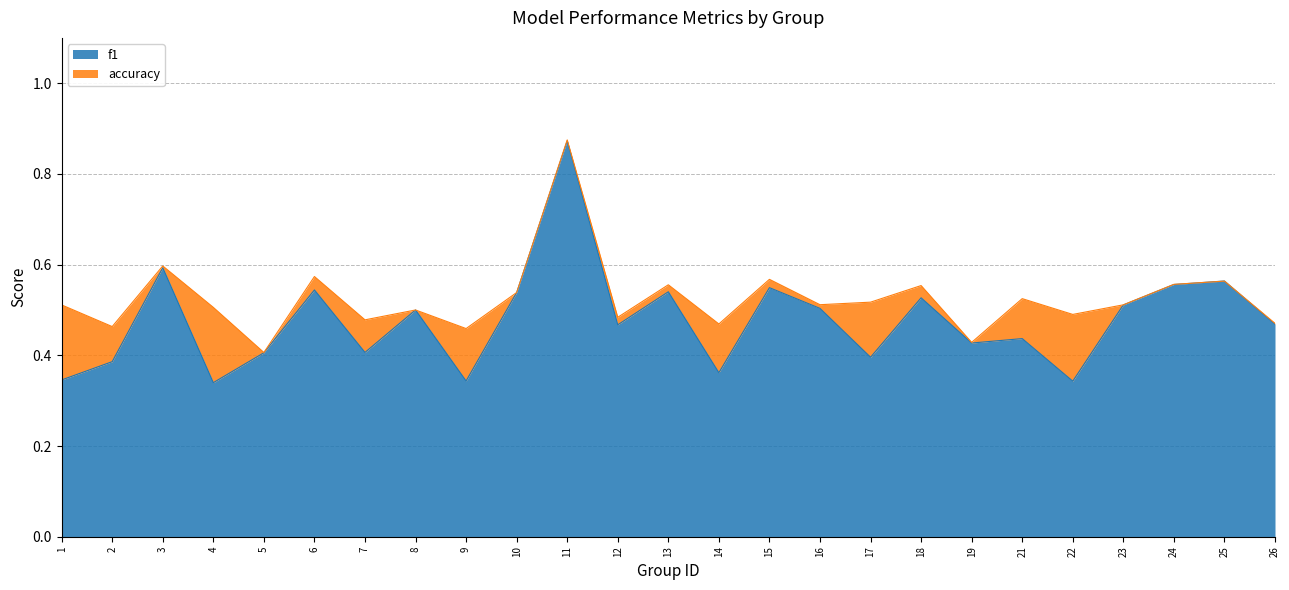

Where is accuracy nearest to the value 0?

5